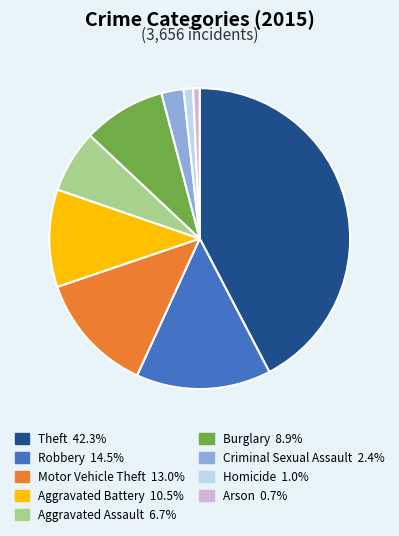

Which slice is the largest?

Theft